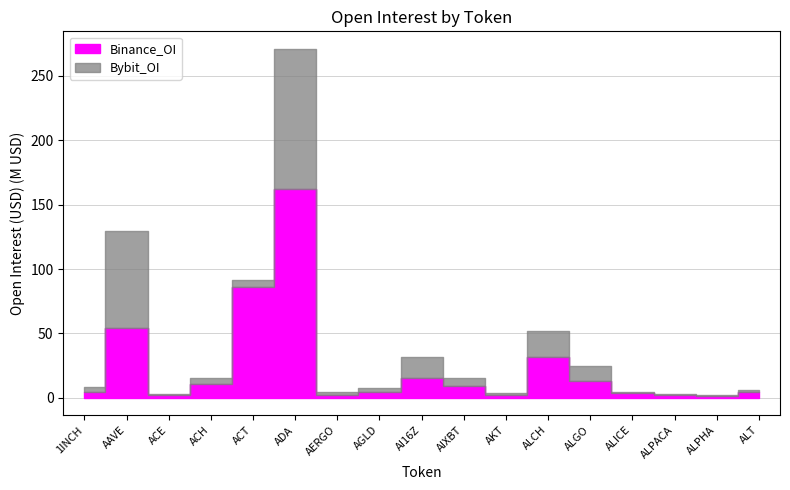

Between AIXBT and AKT, which series saw the biggest shift?

Binance_OI